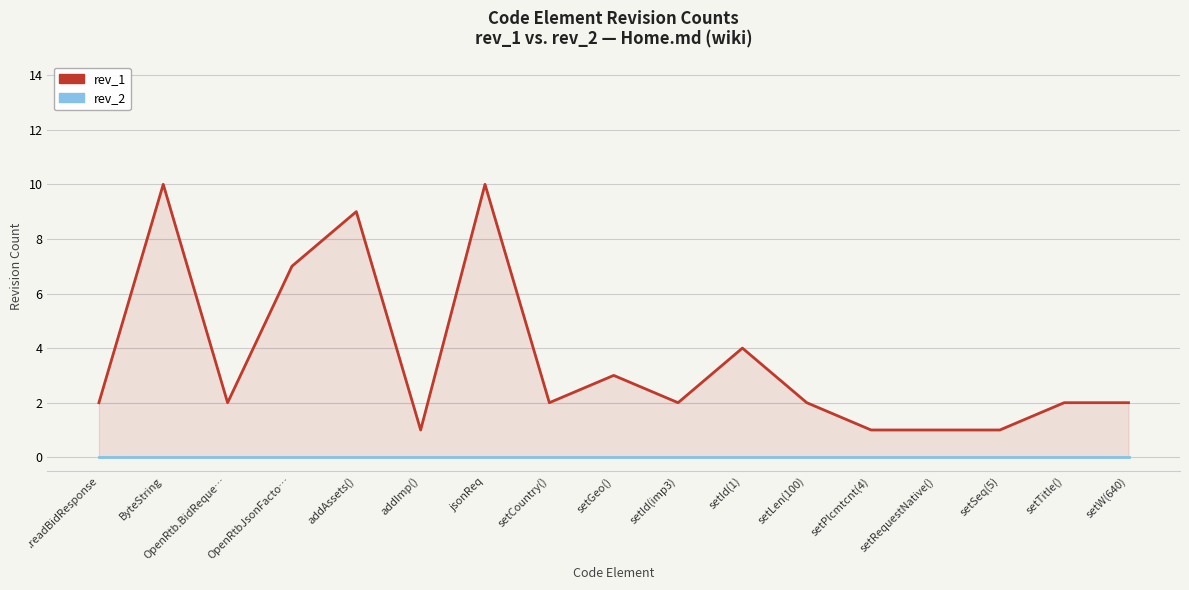

How many distinct data groups are displayed?

2